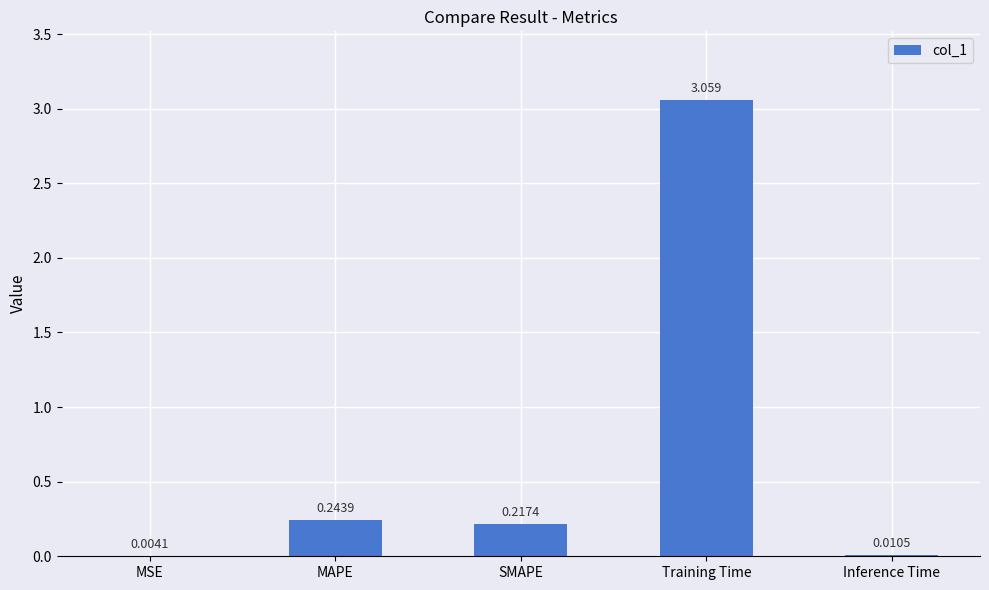

Between Inference Time and Training Time, which is larger?

Training Time